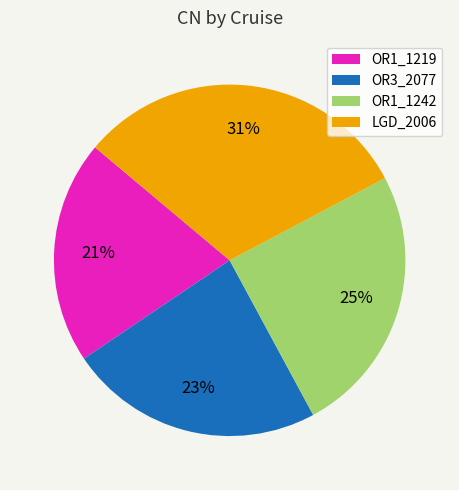

How many slices are in this pie chart?

4